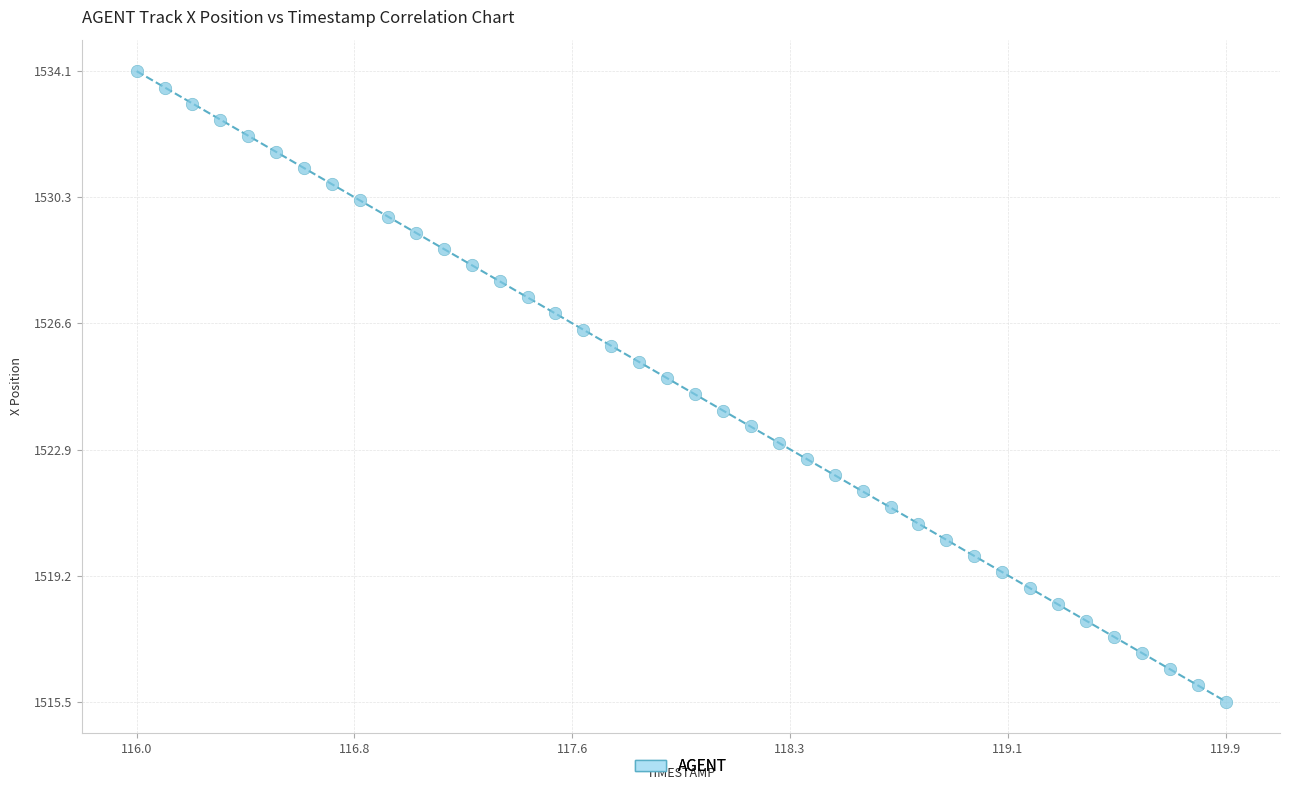

What is the range of X values (max minus min)?

3.9